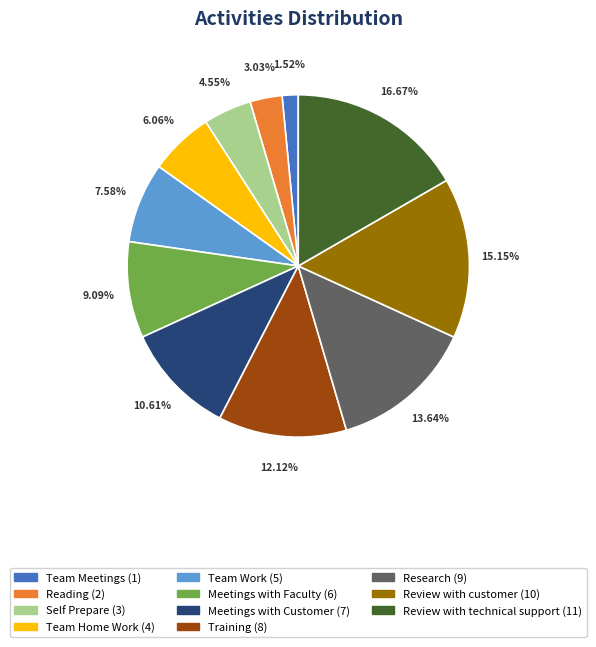

Which category has the smallest portion of the pie?

Team Meetings